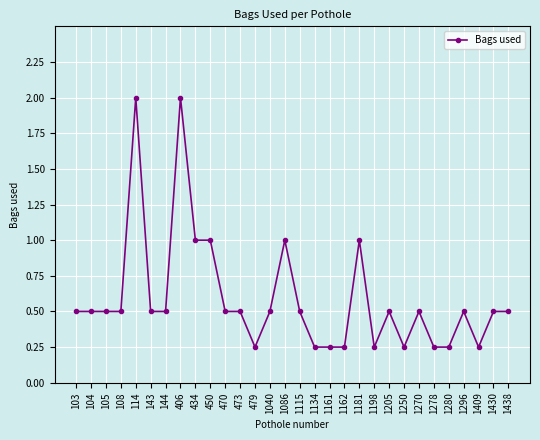

Which has a higher value, 1181 or 1409?

1181